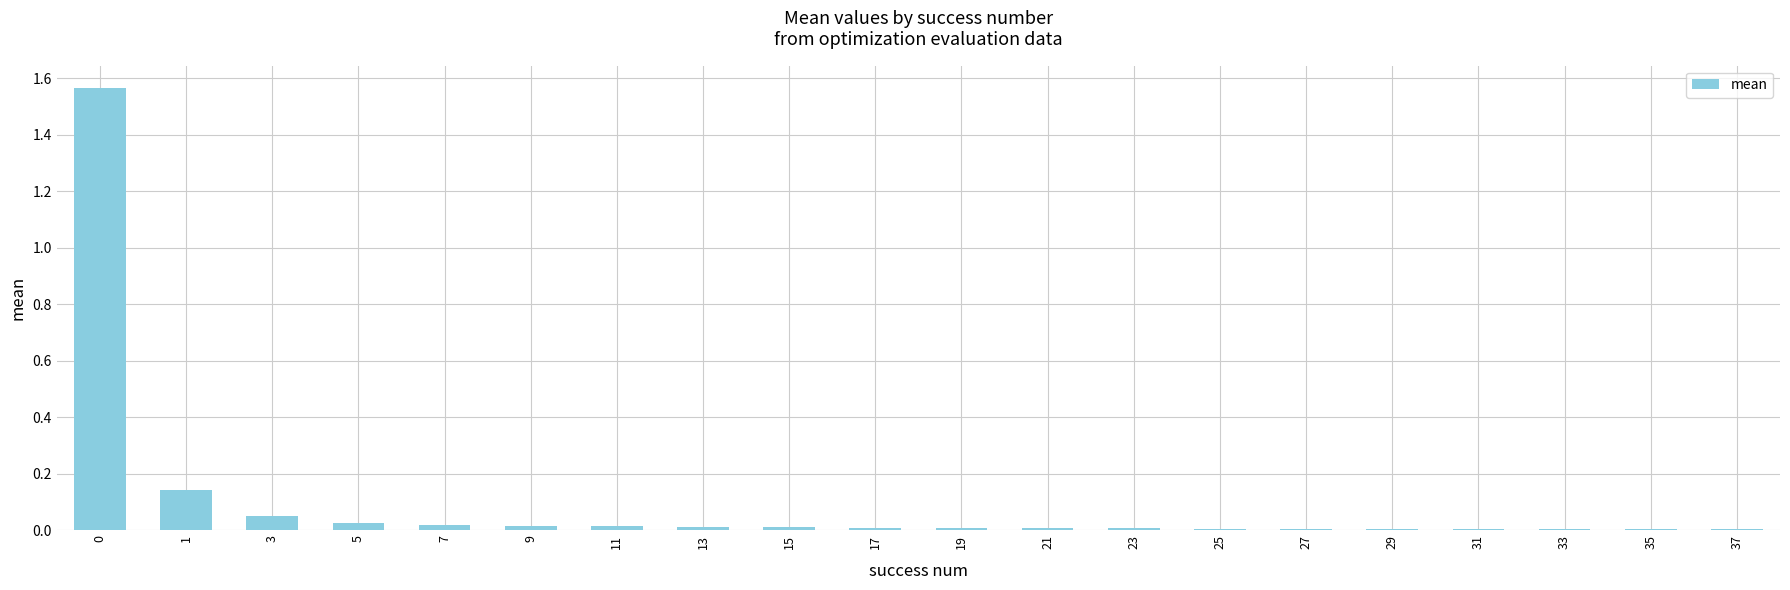

The chart shows a value of 0.0 at 23. True or false?

True